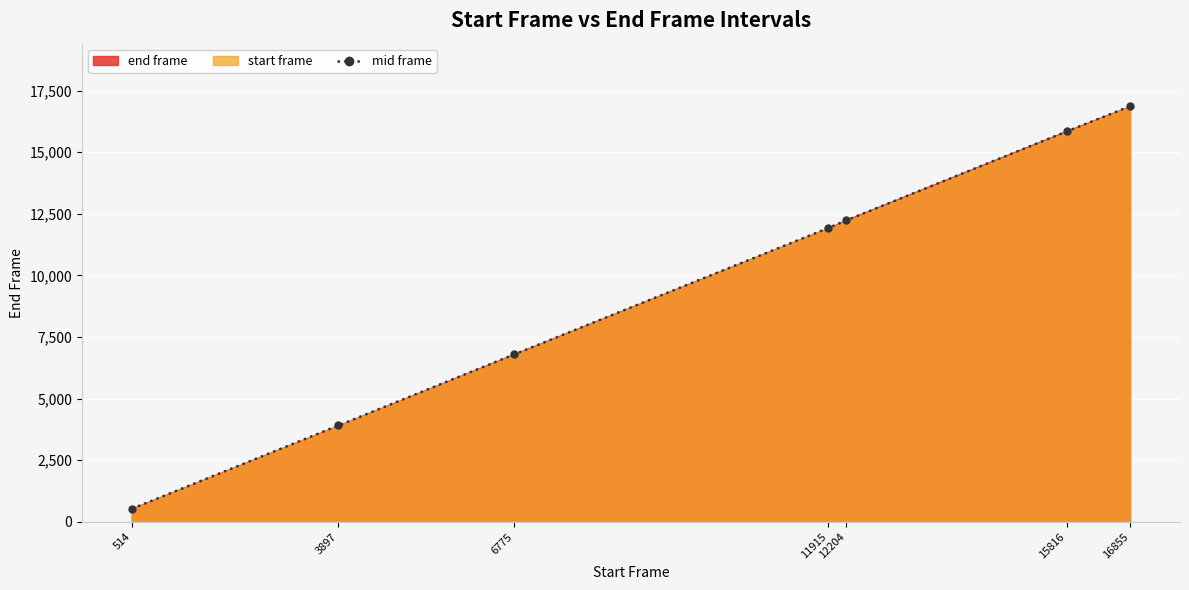

Rank the categories by value from highest to lowest.

16855, 15816, 12204, 11915, 6775, 3897, 514